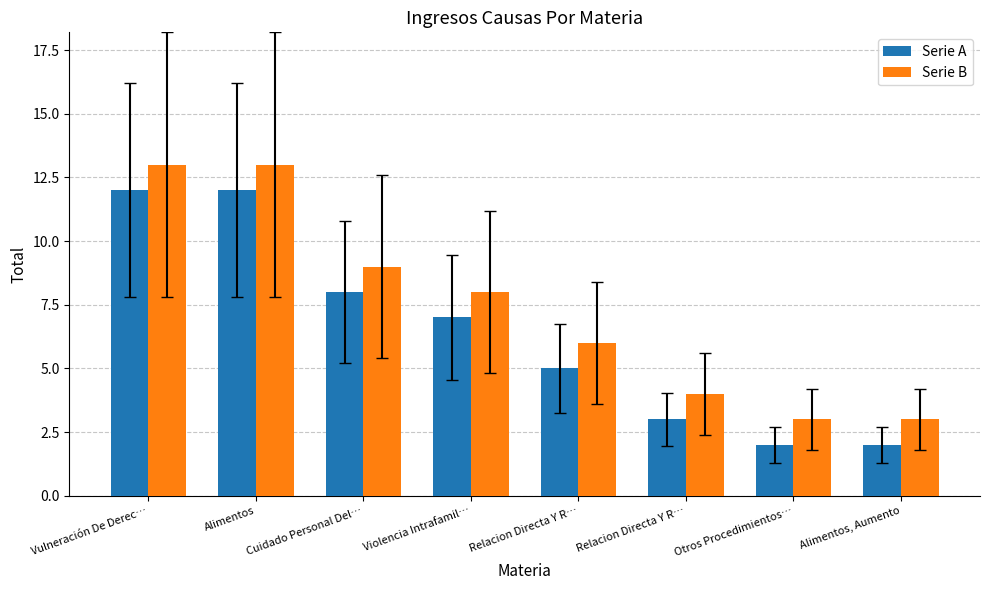

Which series has the largest total across all categories?

Serie B